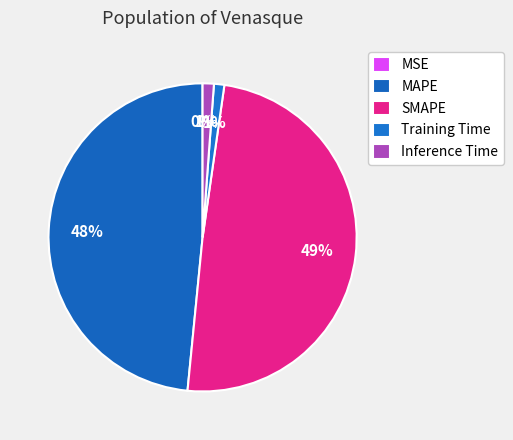

How many segments does this pie chart have?

5